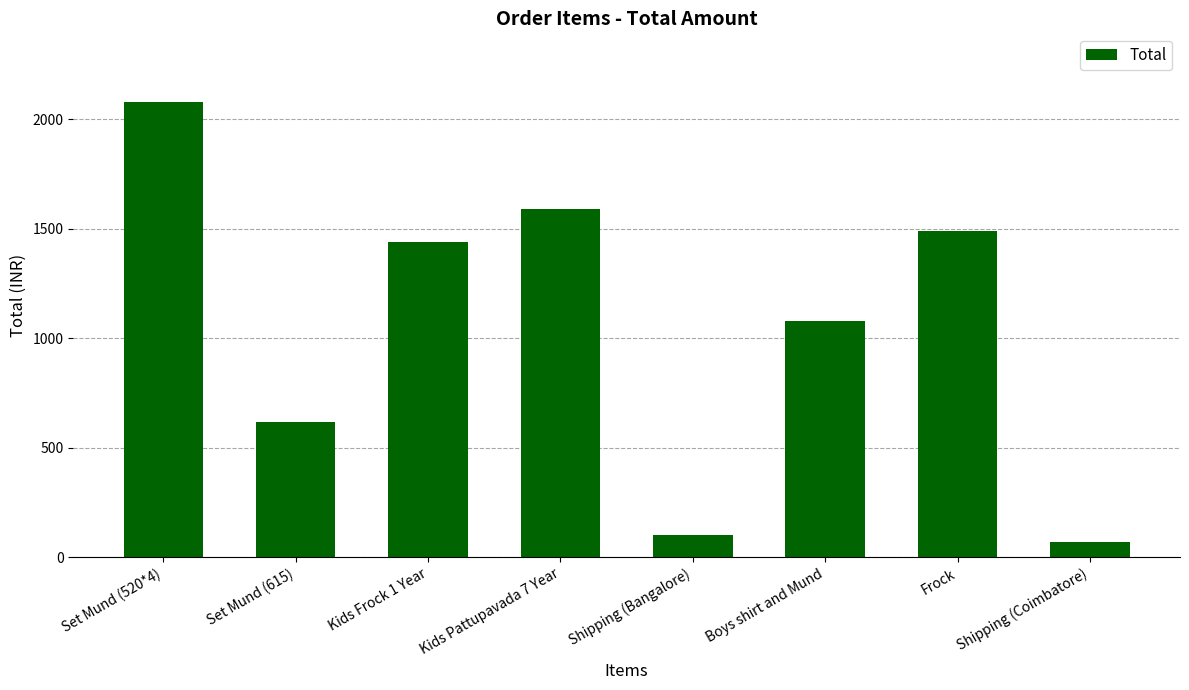

List the labels in order of value, largest first.

Set Mund (520*4), Kids Pattupavada 7 Year, Frock, Kids Frock 1 Year, Boys shirt and Mund, Set Mund (615), Shipping (Bangalore), Shipping (Coimbatore)